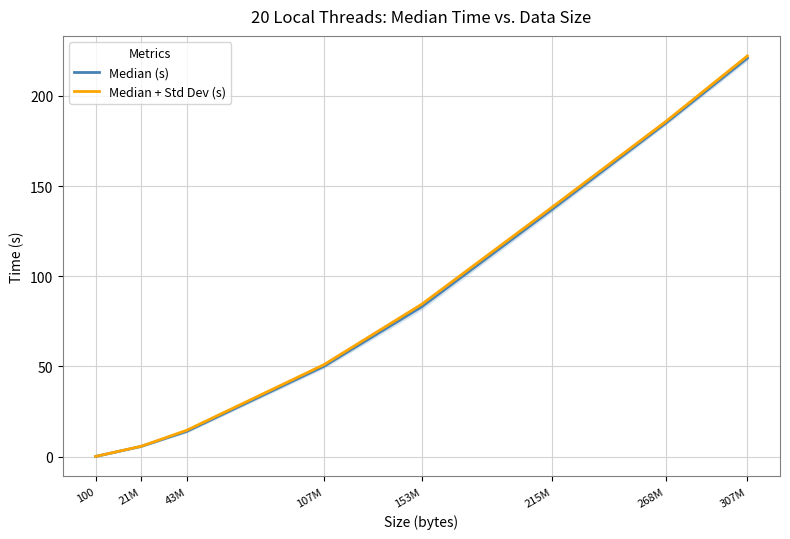

True or false: Median (s) and Median + Std Dev (s) cross at least once.

False